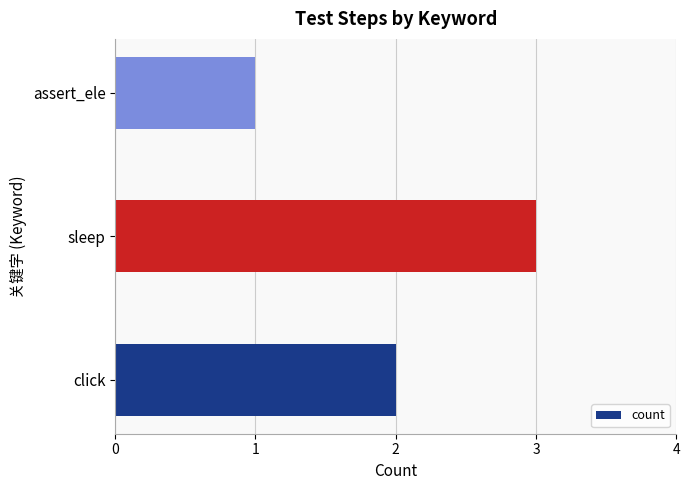

Does the chart contain stacked bars?

No